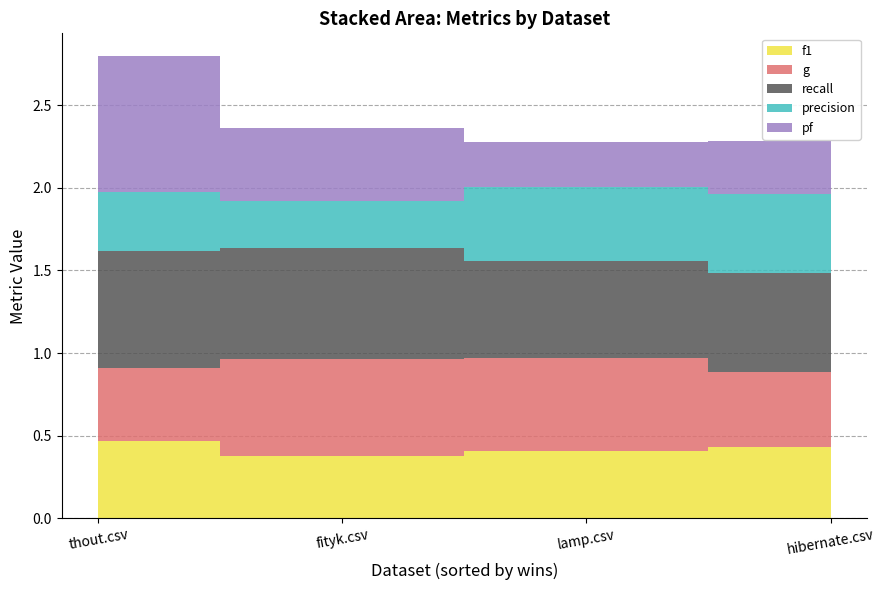

Reading left to right, extract all data points from this chart.

f1: thout.csv=0.5	fityk.csv=0.4	lamp.csv=0.4	hibernate.csv=0.4
g: thout.csv=0.4	fityk.csv=0.6	lamp.csv=0.6	hibernate.csv=0.4
recall: thout.csv=0.7	fityk.csv=0.7	lamp.csv=0.6	hibernate.csv=0.6
precision: thout.csv=0.4	fityk.csv=0.3	lamp.csv=0.5	hibernate.csv=0.5
pf: thout.csv=0.8	fityk.csv=0.4	lamp.csv=0.3	hibernate.csv=0.3